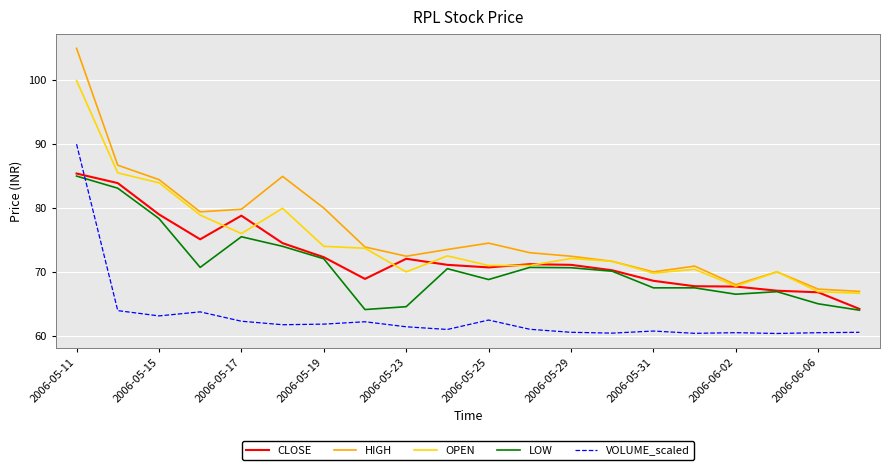

True or false: LOW and HIGH cross at least once.

False